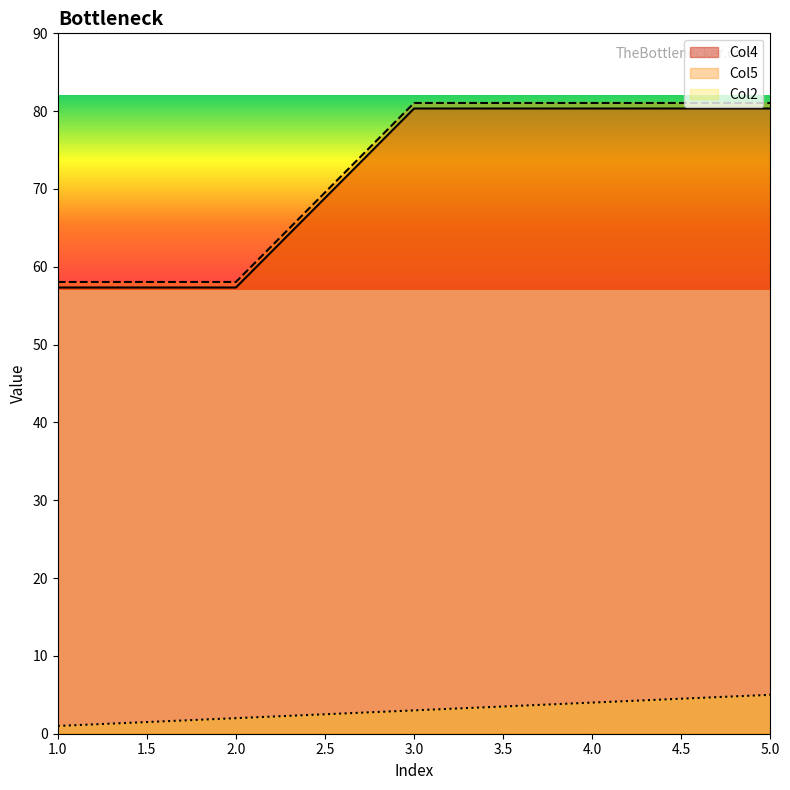

The Col2 series shows 3.0 at 3.0. True or false?

True